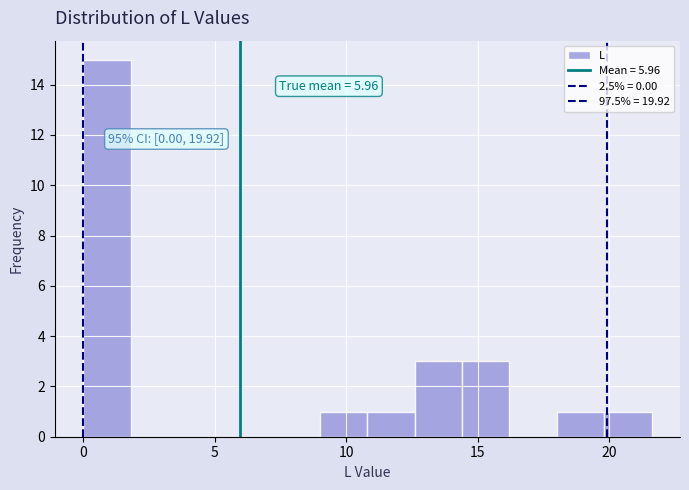

Around what value on the x-axis is the tallest bar? Give the approximate position of its centre, as read against the axis.

1.0